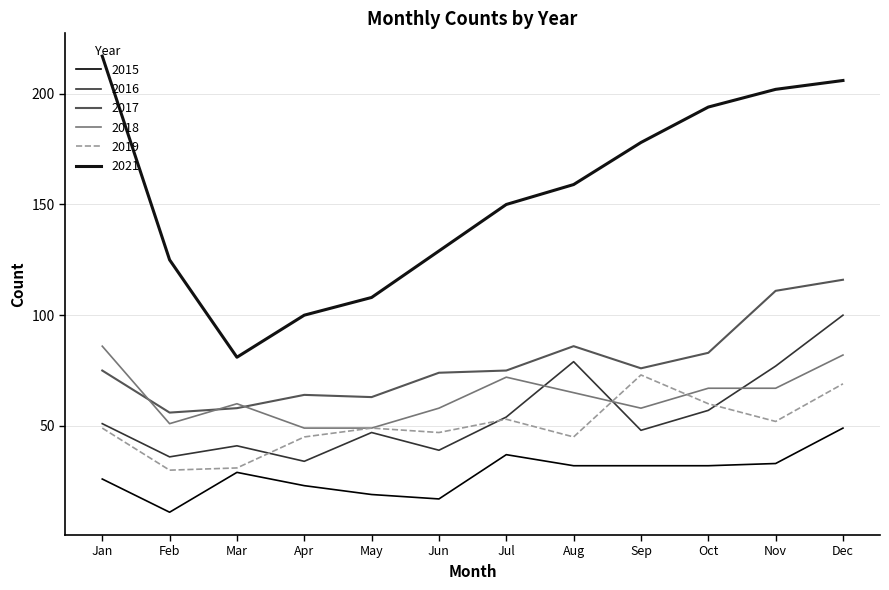

Where is the first local minimum for 2018?

Feb